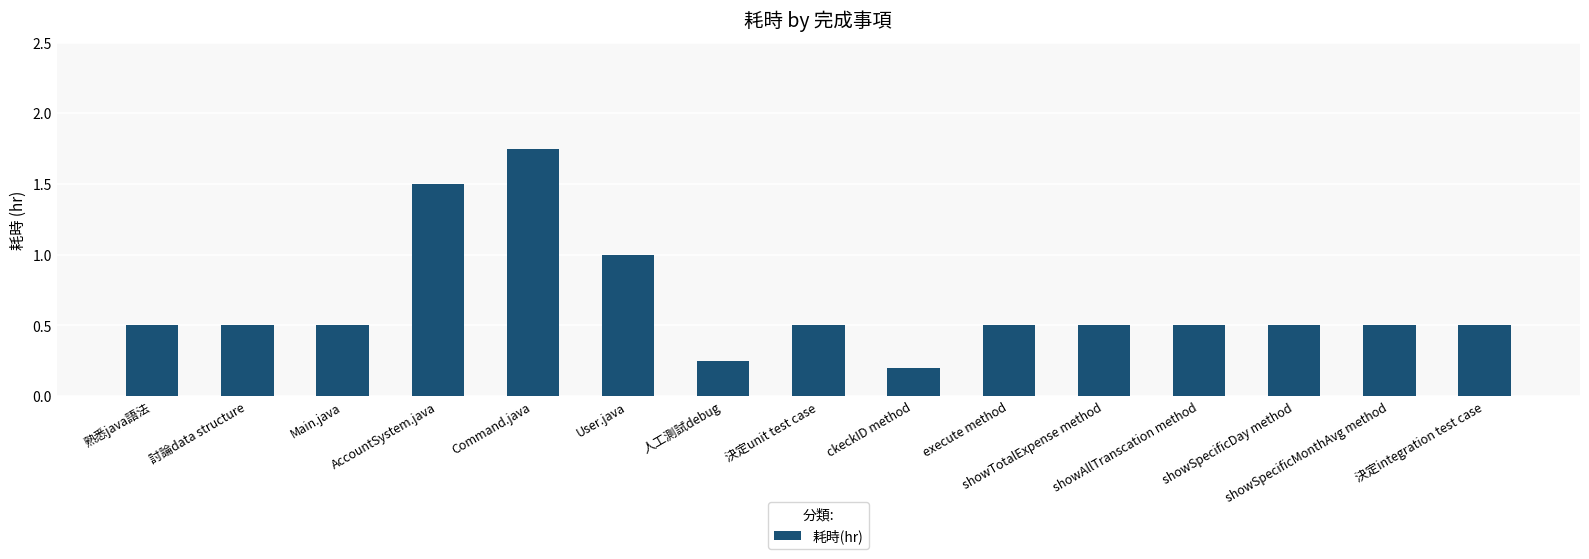

What position from the left is AccountSystem.java?

4